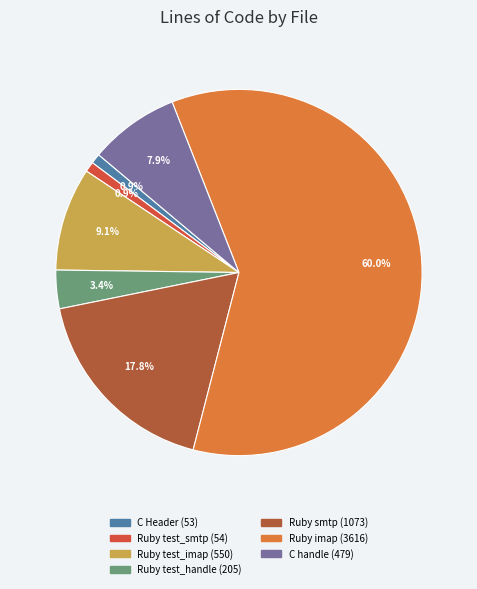

Is there a majority slice in this chart?

Yes